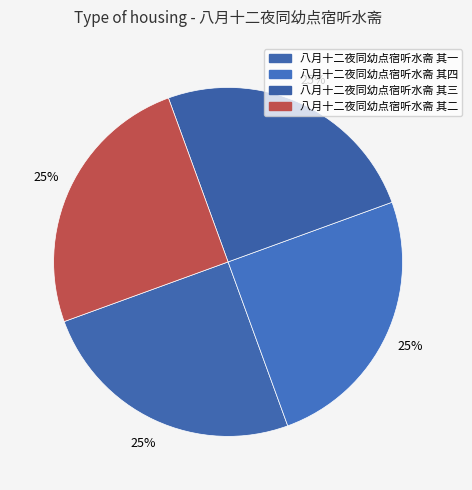

Count the number of slices in the pie.

4